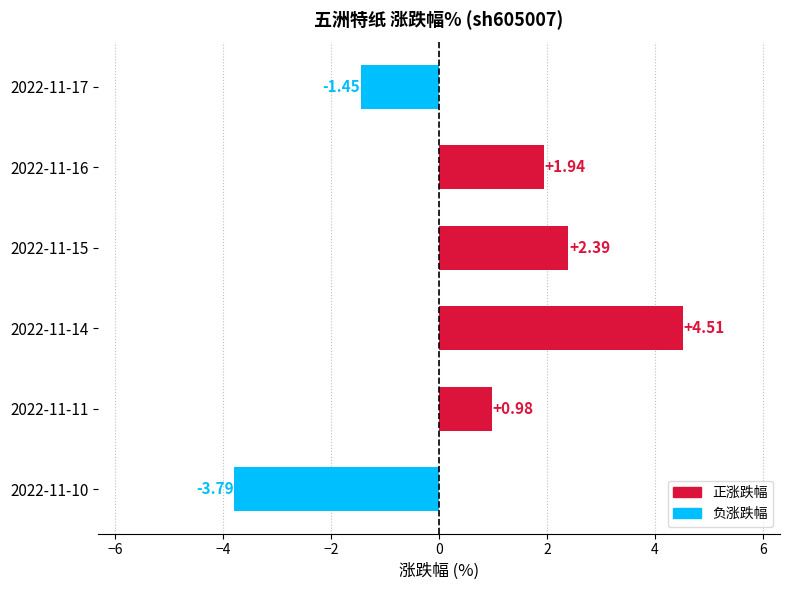

Which has a higher value, 2022-11-15 or 2022-11-14?

2022-11-14